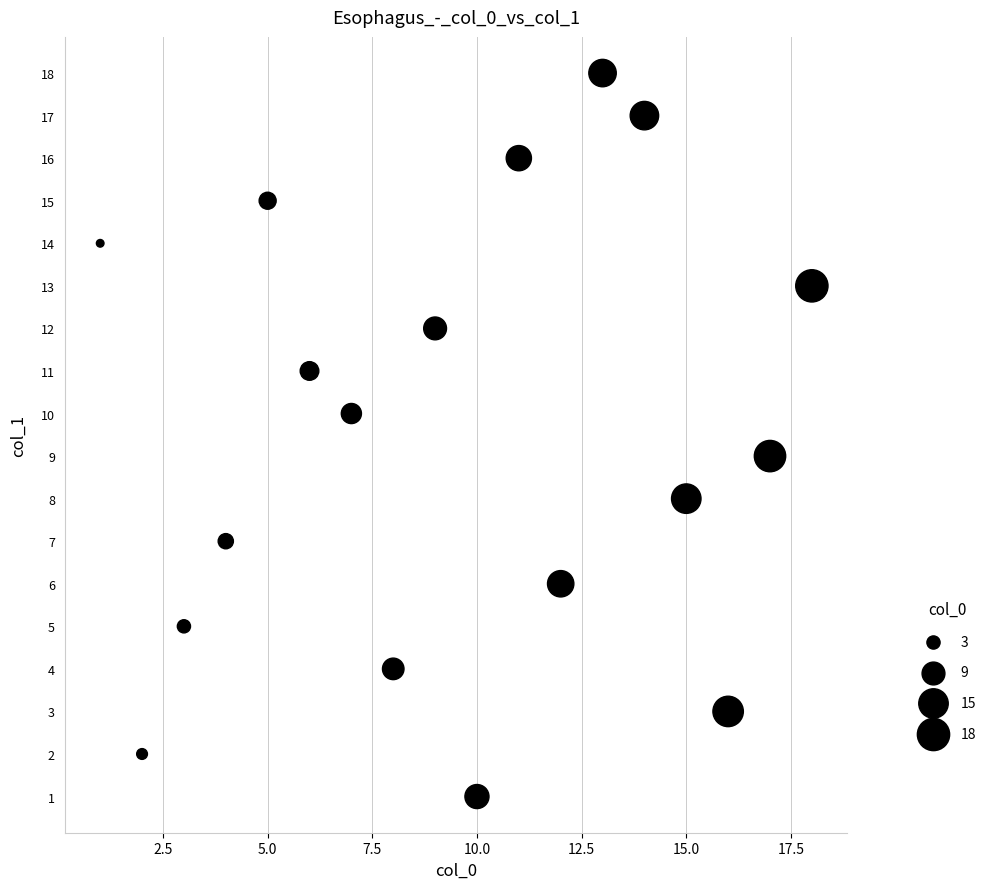

What is the range of Y values (max minus min)?

17